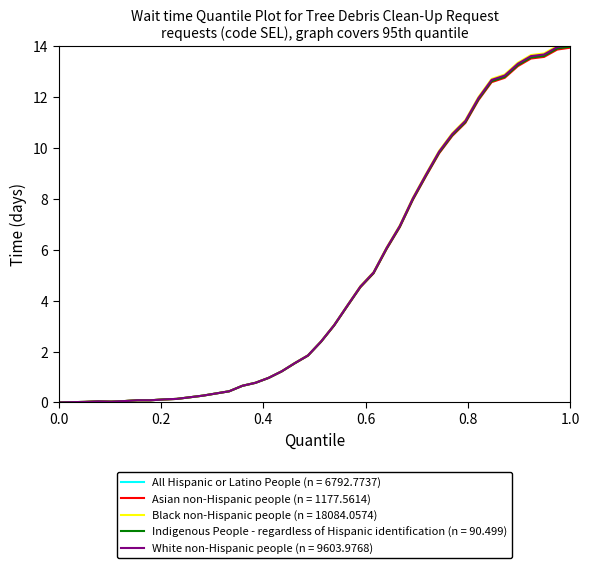

Which series has the widest spread of values?

Black non-Hispanic people (n = 18084.0574)